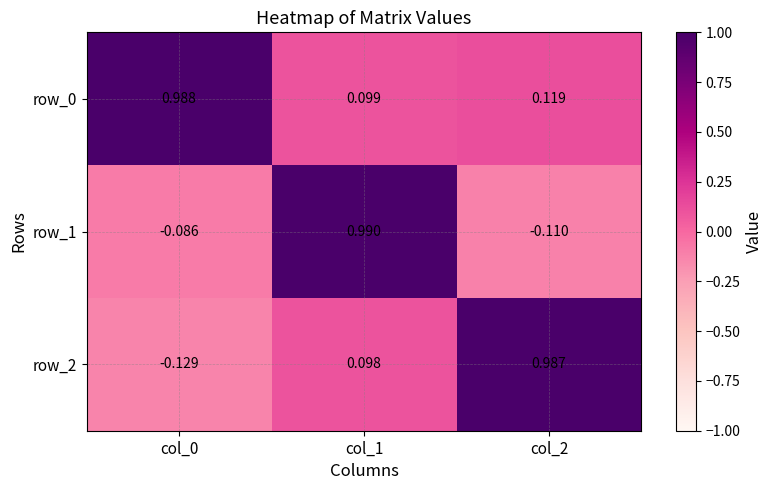

What is the sum of the row_1 values at col_0 and col_2?

-0.2